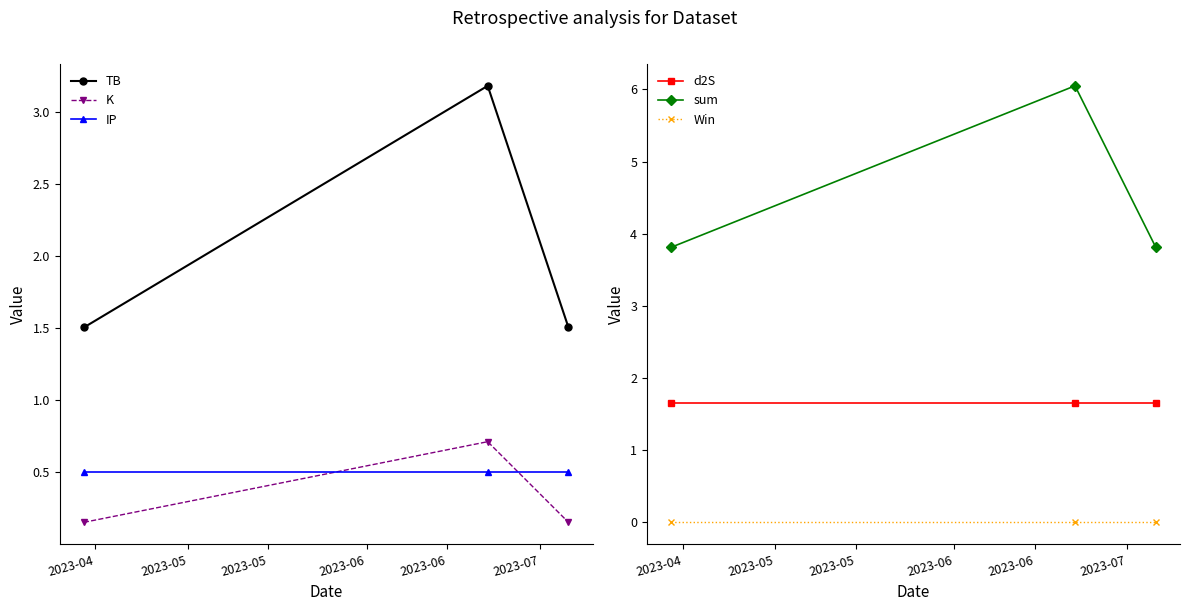

List the series in order of their peak value, lowest first.

Win, IP, K, d2S, TB, sum